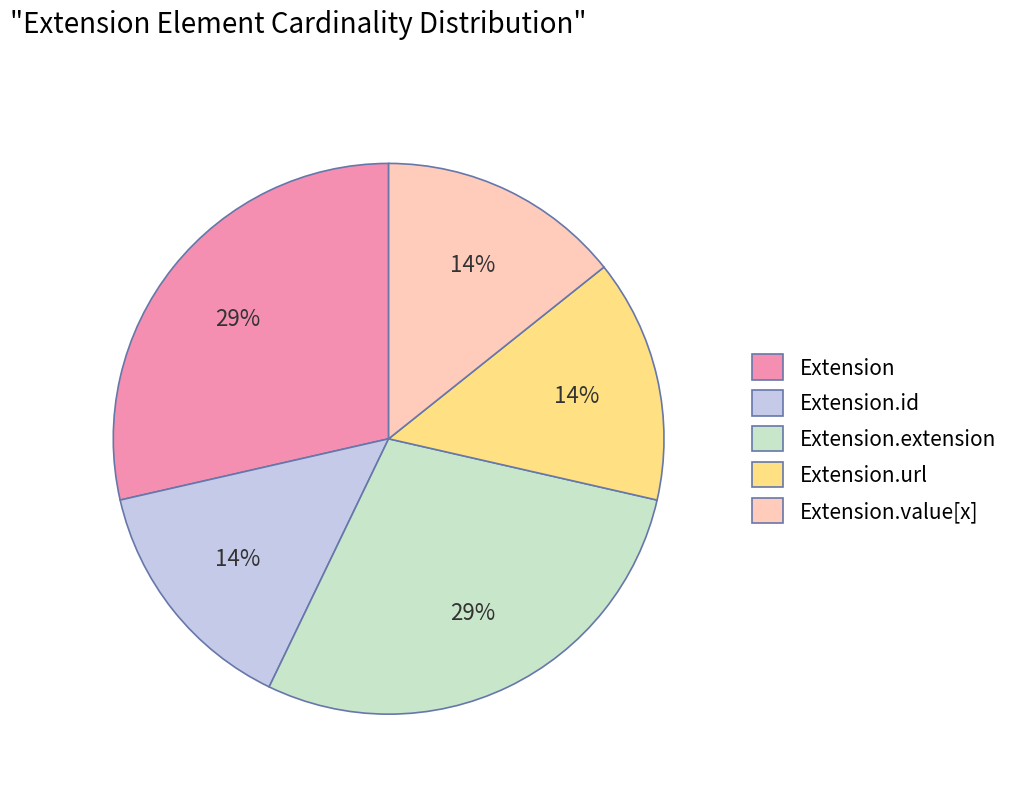

To the nearest percent, what percentage of the pie is Extension.extension?

29%